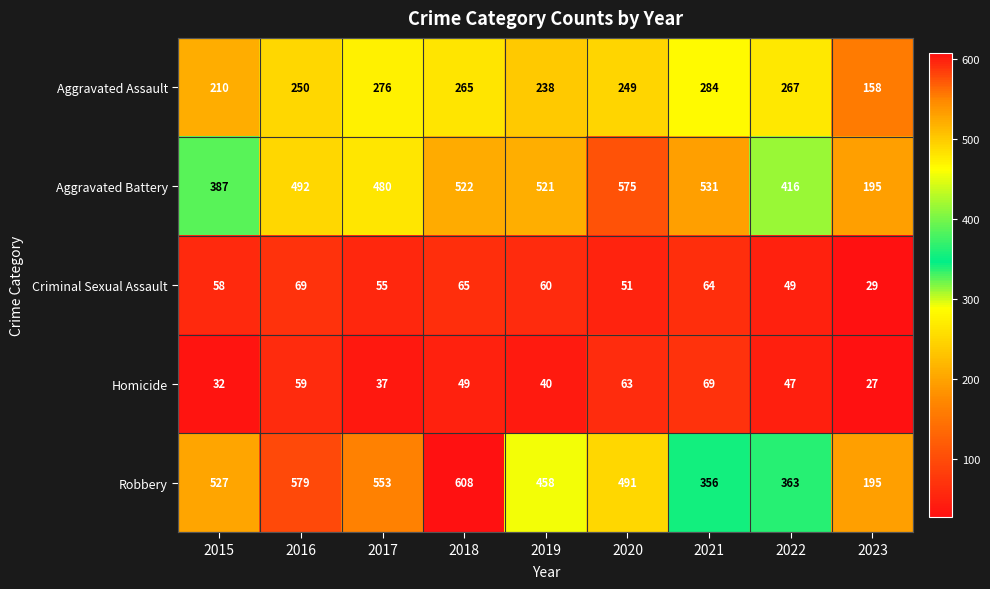

What is the spread (max minus min) of values at 2023?

168